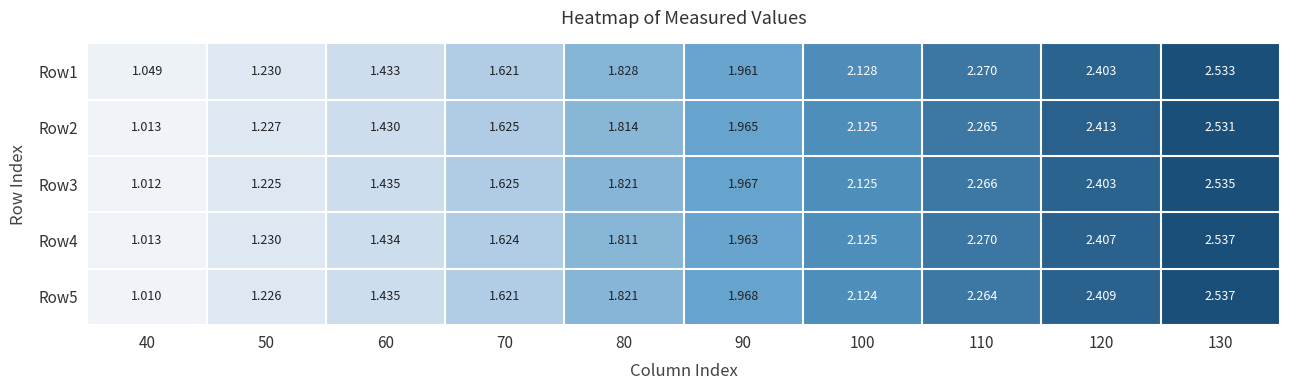

Is the value of Row3 at 60 greater than the value of Row2 at 80?

No